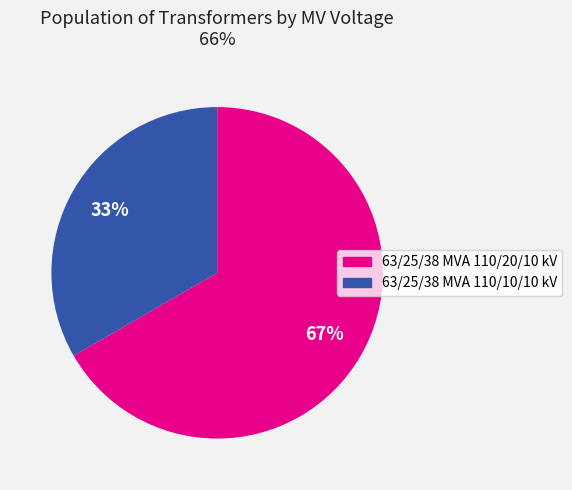

Approximately how many times larger is the value at 63/25/38 MVA 110/10/10 kV compared to 63/25/38 MVA 110/20/10 kV?

0.5